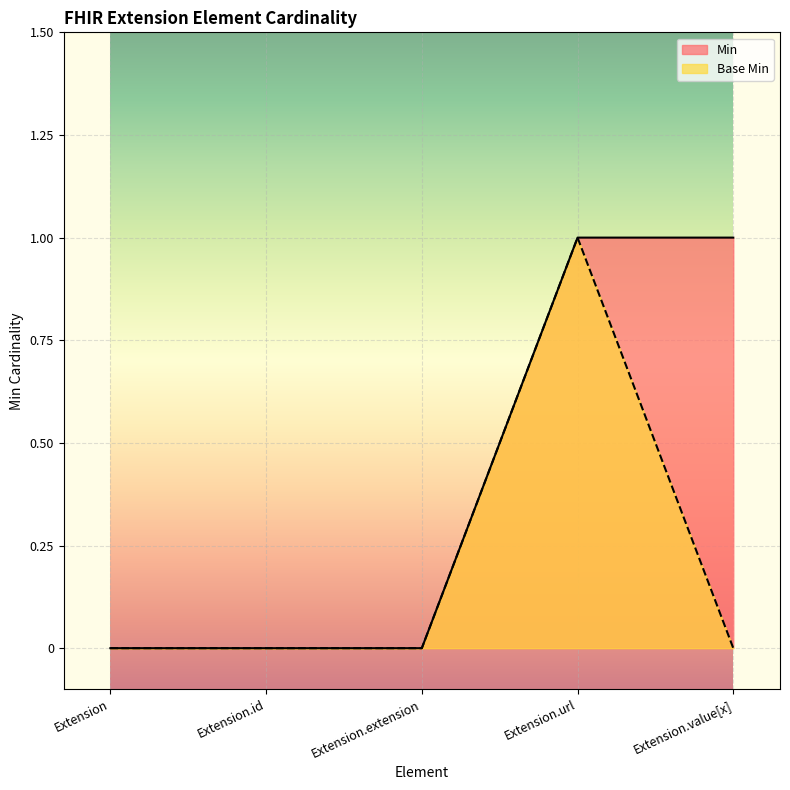

At which category does the chart reach its peak across all series?

Extension.url